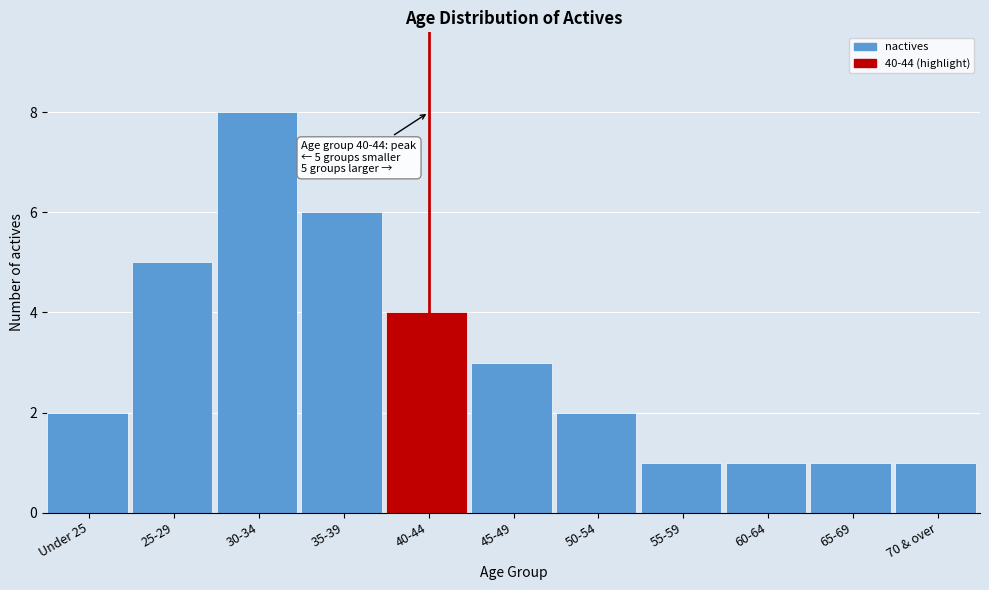

Reading left to right, what are all the values shown in this chart?

2	5	8	6	4	3	2	1	1	1	1